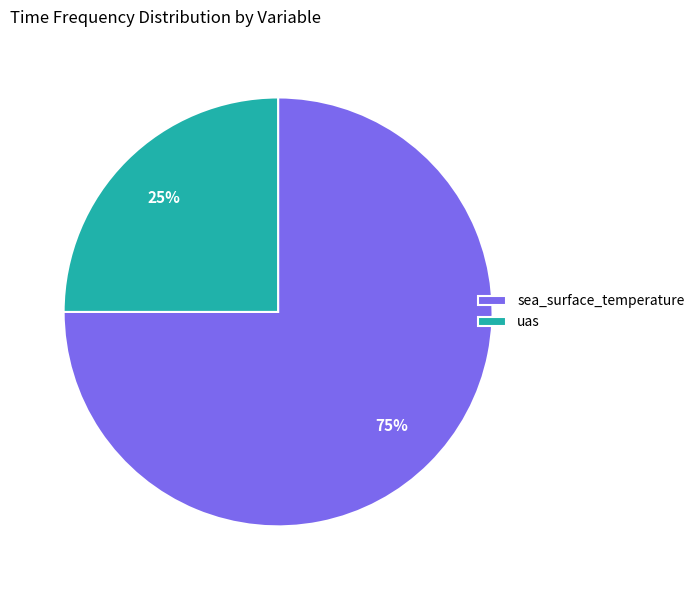

Which slice represents more than half of the pie?

sea_surface_temperature